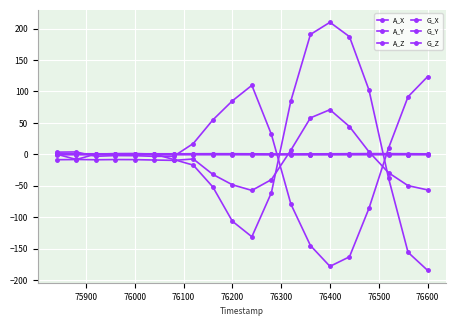

How many lines are shown in the chart?

6